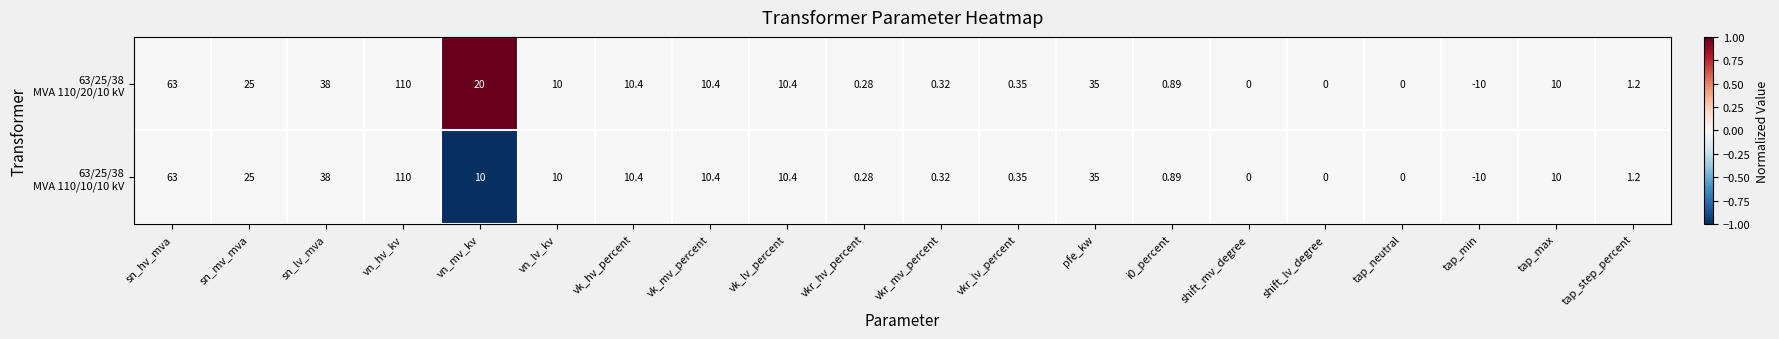

Which category has the lowest value across all series?

tap_min